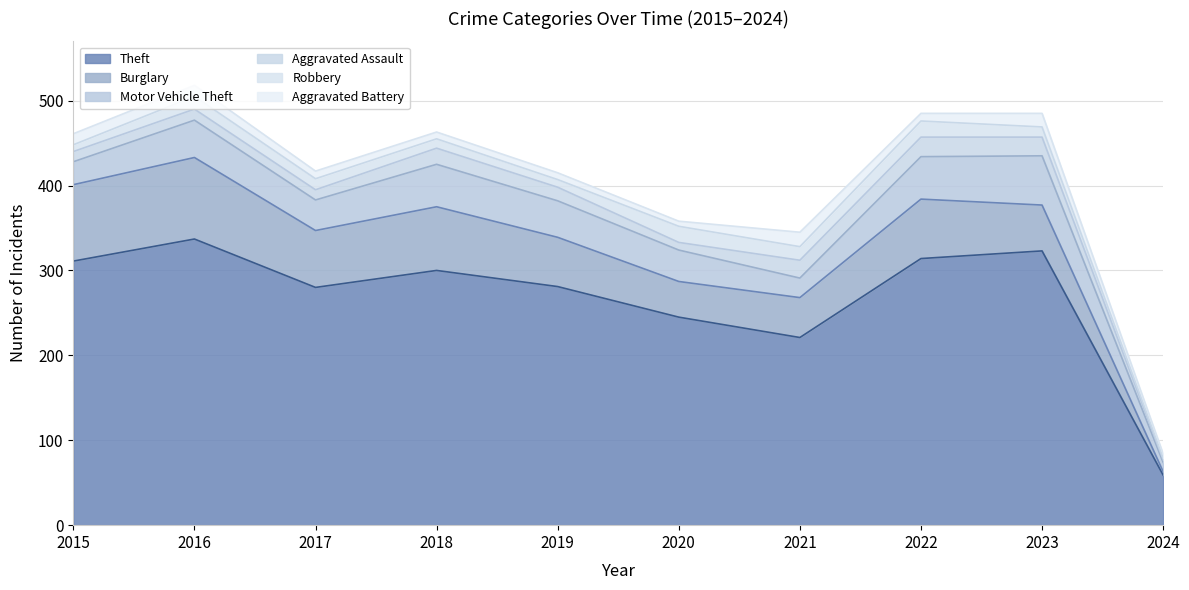

Which series has the largest total across all categories?

Theft